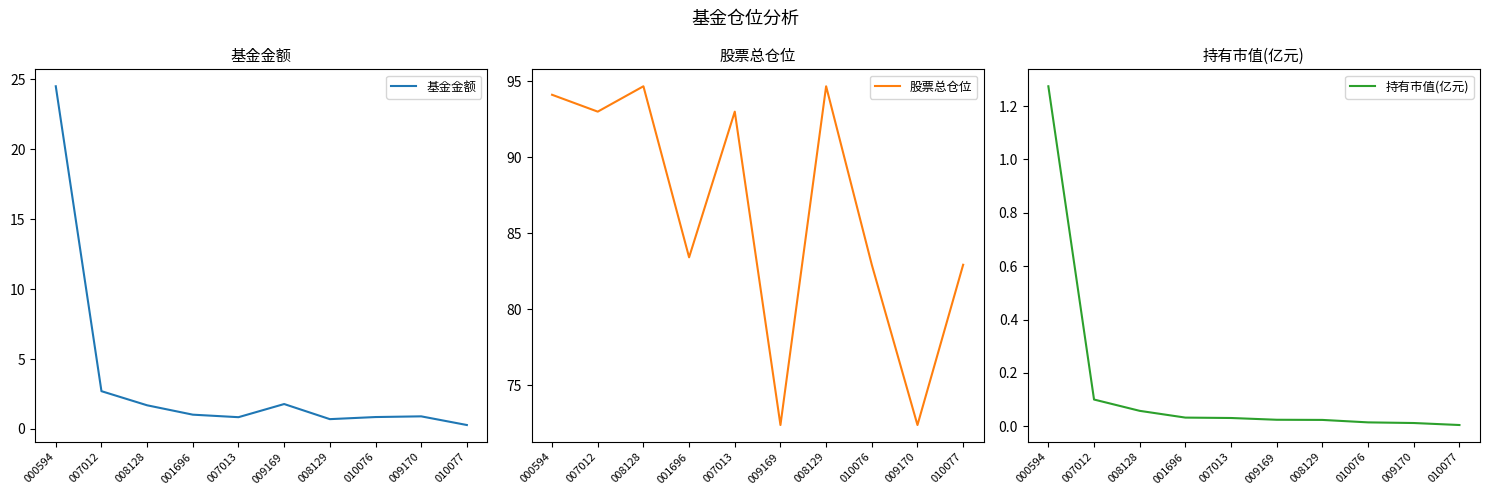

Rank the categories by 持有市值(亿元) value from lowest to highest.

010077, 009170, 010076, 008129, 009169, 007013, 001696, 008128, 007012, 000594